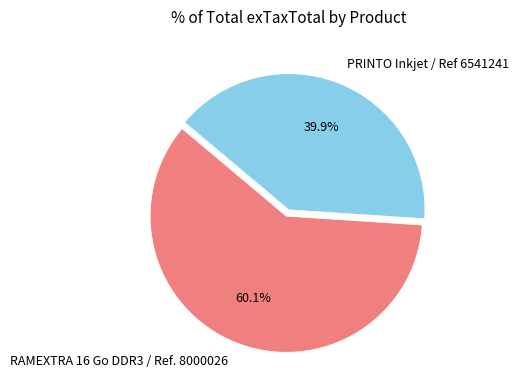

Approximately how many times larger is the value at RAMEXTRA 16 Go DDR3 / Ref. 8000026 compared to PRINTO Inkjet / Ref 6541241?

1.5